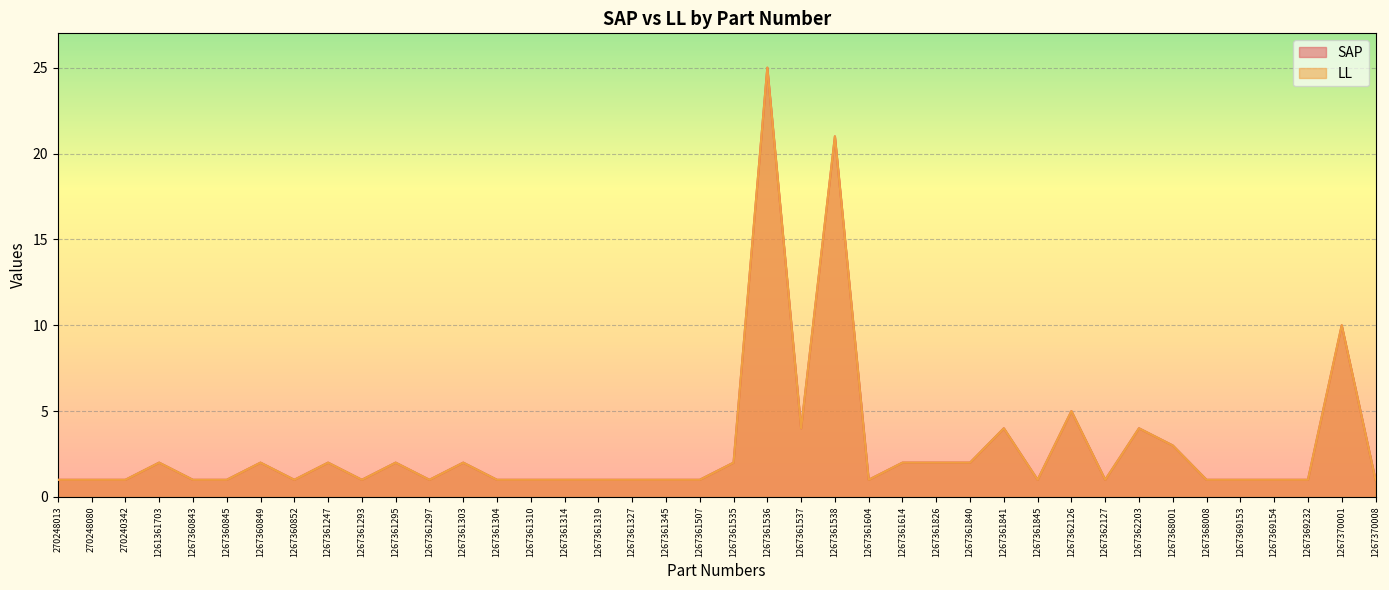

True or false: LL and SAP intersect in this chart.

False